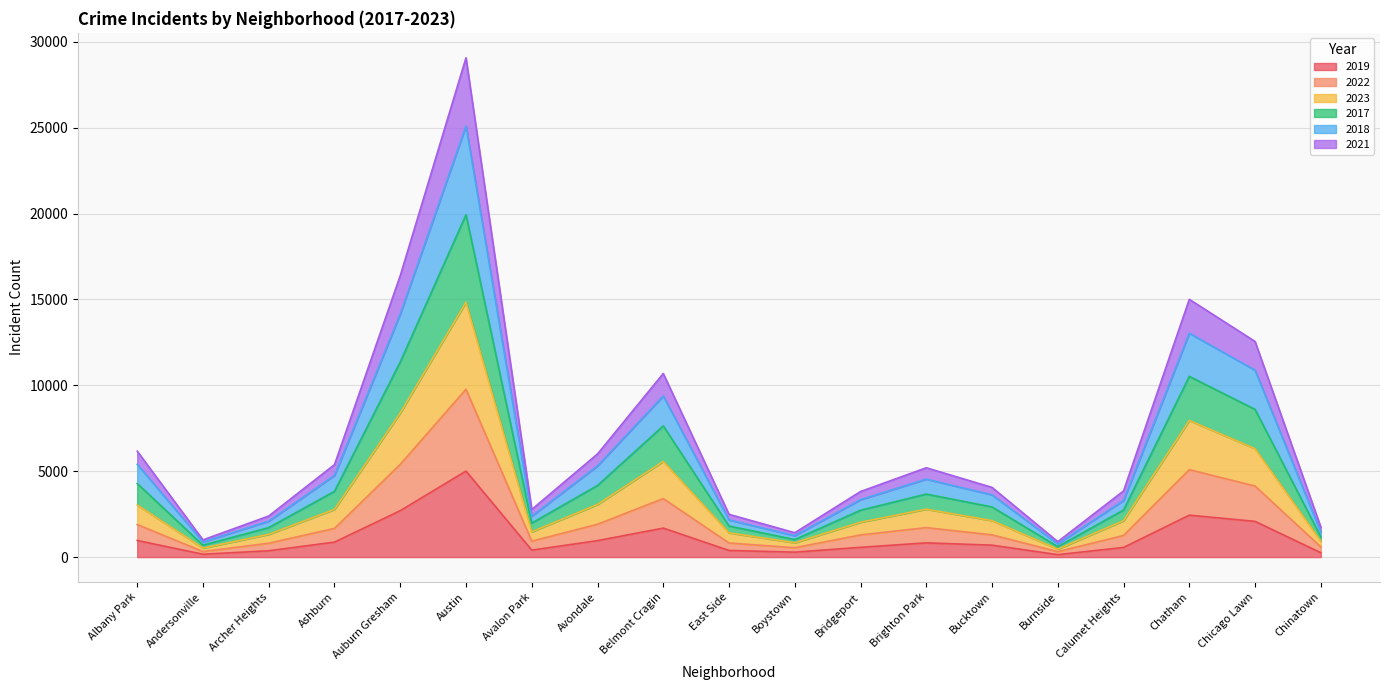

True or false: 2019 and 2023 intersect in this chart.

False